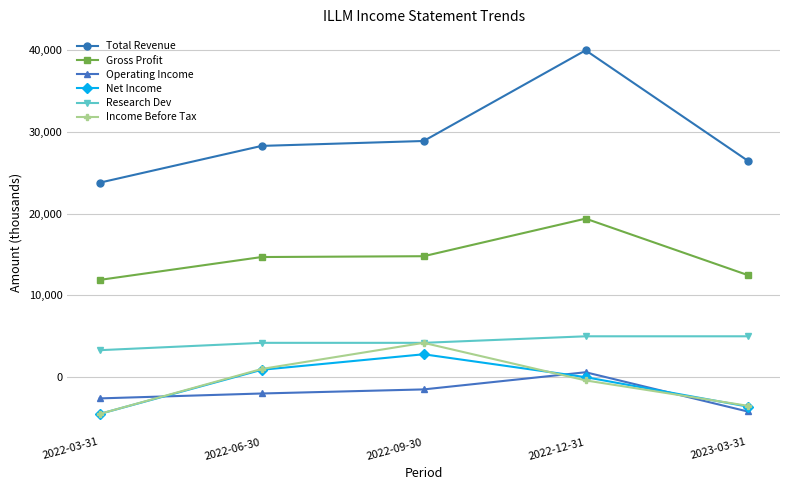

True or false: Income Before Tax has a value of 1000 at 2022-06-30.

True